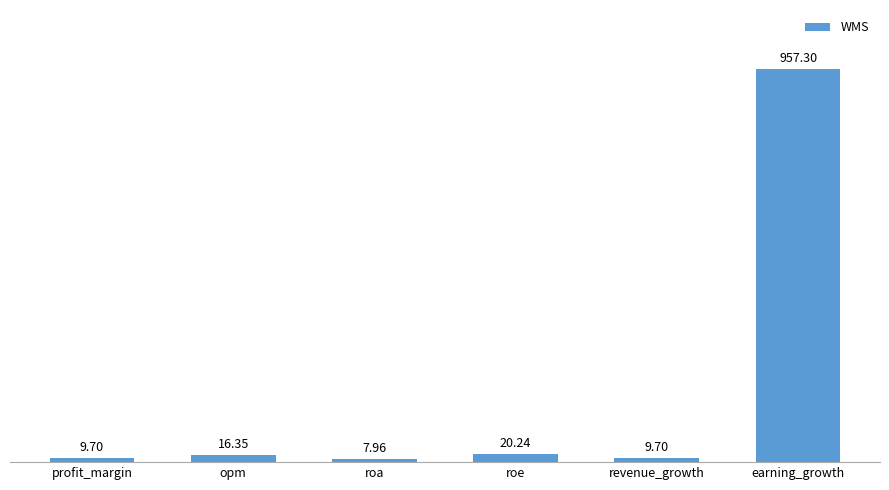

Count the number of data series in this chart.

1